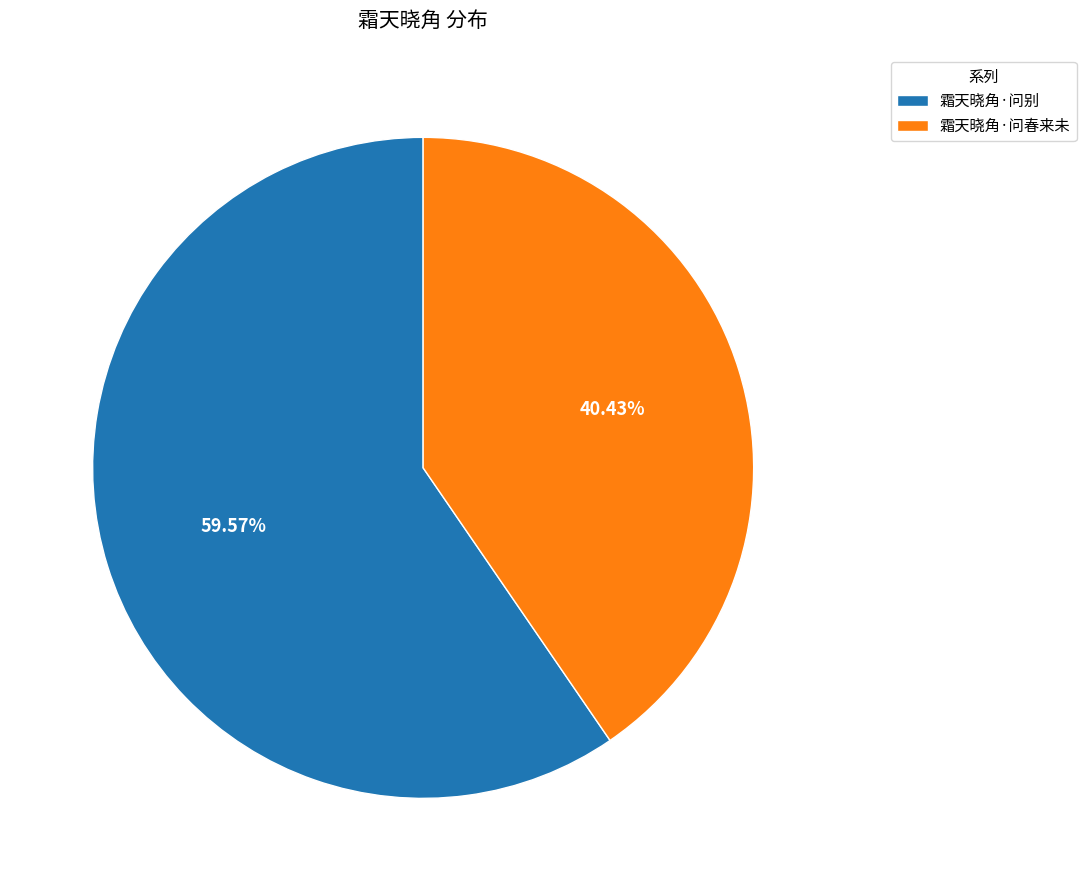

How many segments does this pie chart have?

2